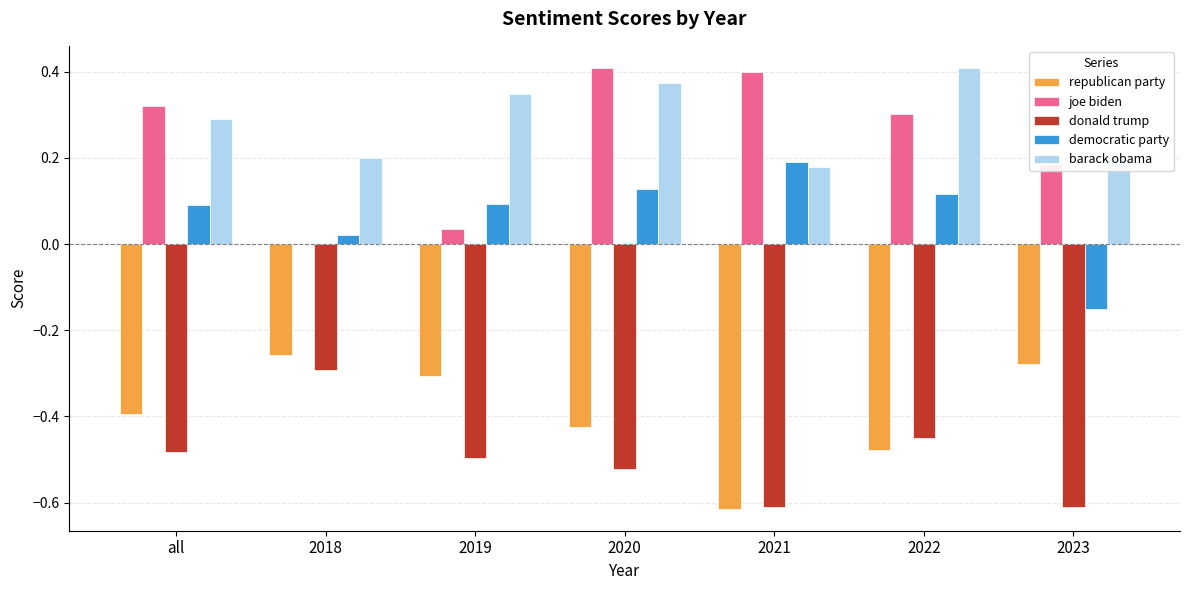

Is the value of barack obama at 2021 greater than the value of joe biden at 2021?

No